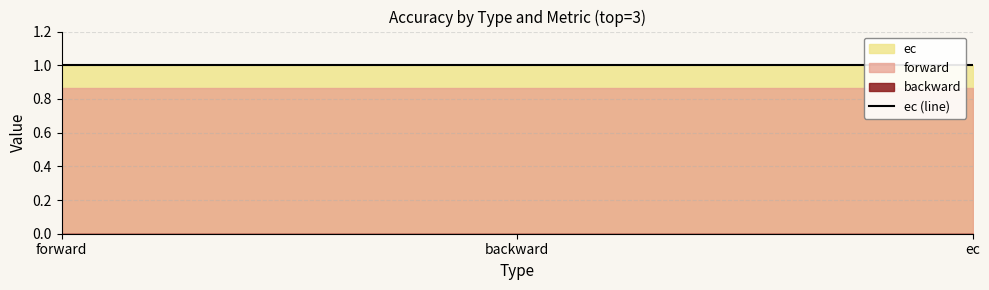

Where is ec nearest to the value 1?

overall